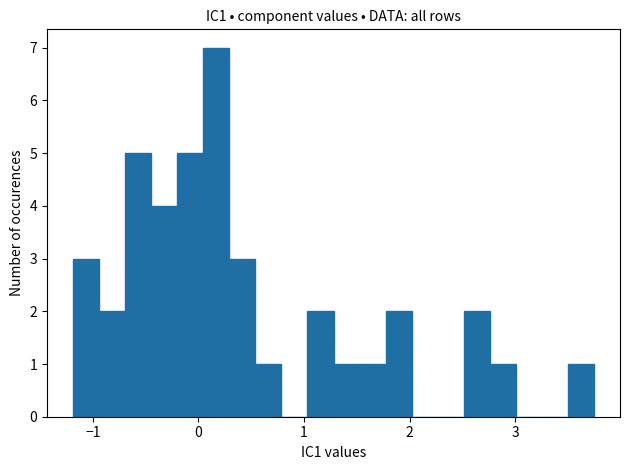

Around what value on the x-axis is the tallest bar? Give the approximate position of its centre, as read against the axis.

0.2